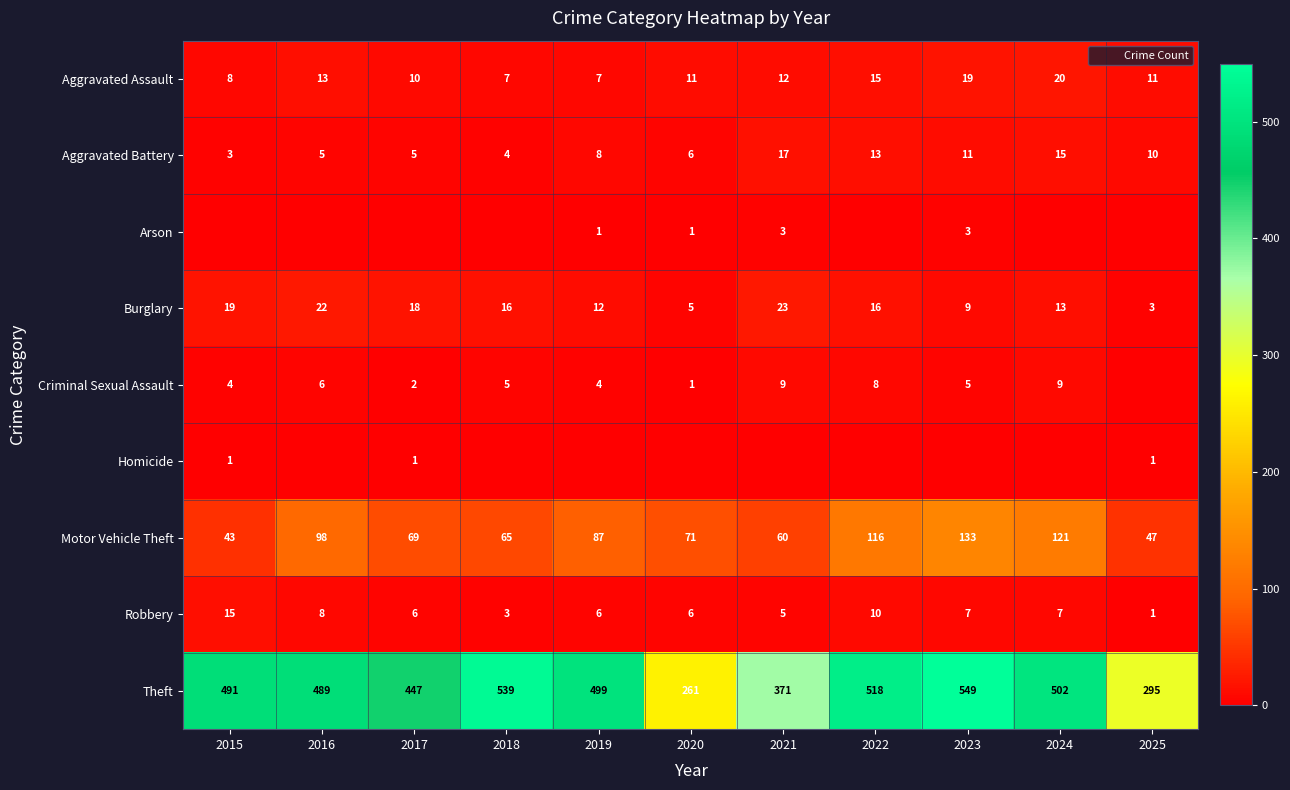

Which series has the largest total across all categories?

Theft